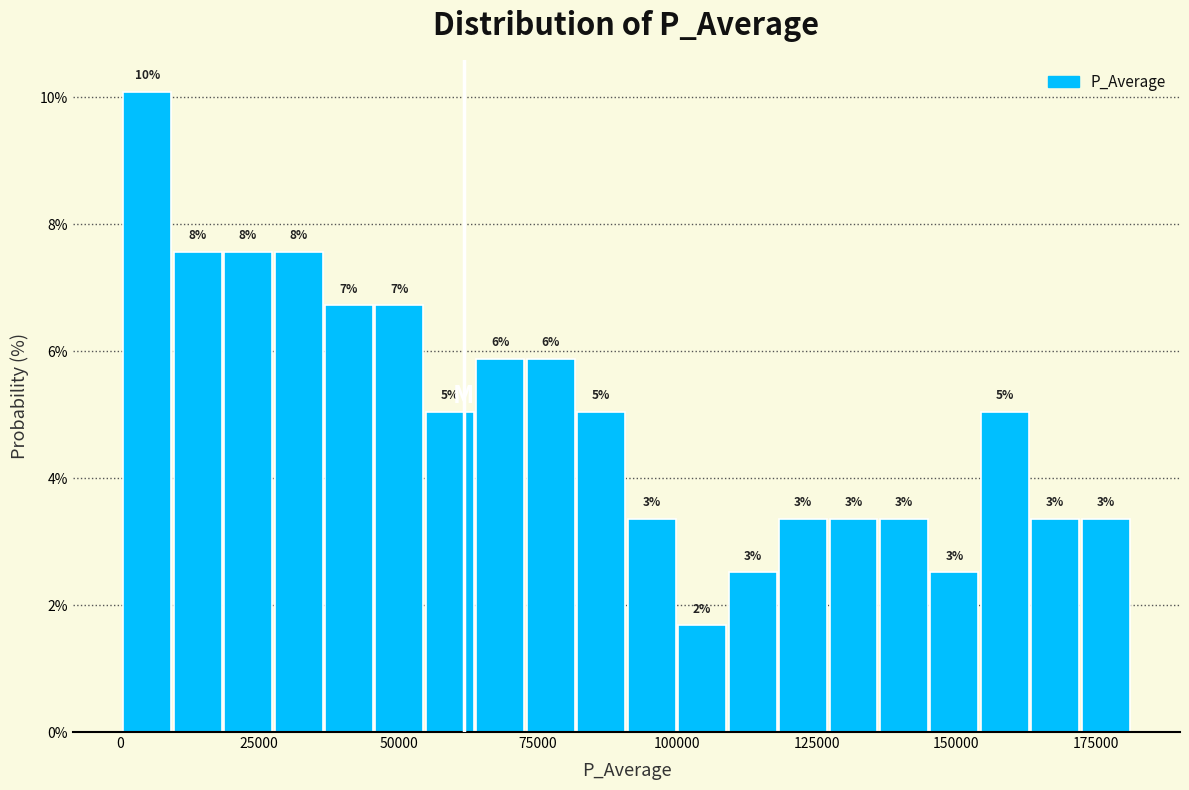

Read against the x-axis, roughly where is the centre of the tallest bar?

5000